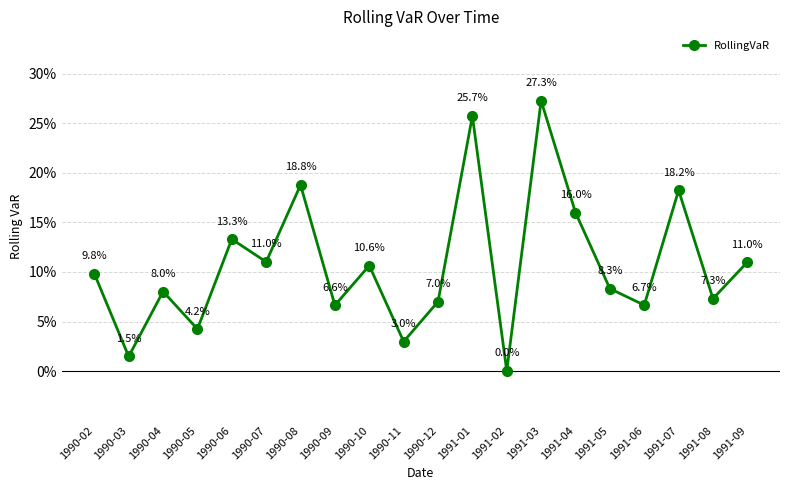

Does the chart have visible grid lines?

Yes